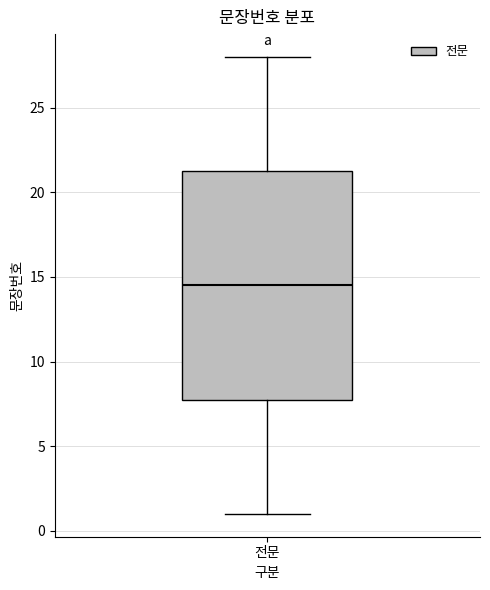

Transcribe this box plot: give where the median line is, the range the box spans, and where the two whiskers end, as read against the y-axis. The values are not printed on the chart, so give them approximately, as read against the axis.

median 14.5, box 8.0 to 21.5, whiskers 1.0 to 28.0